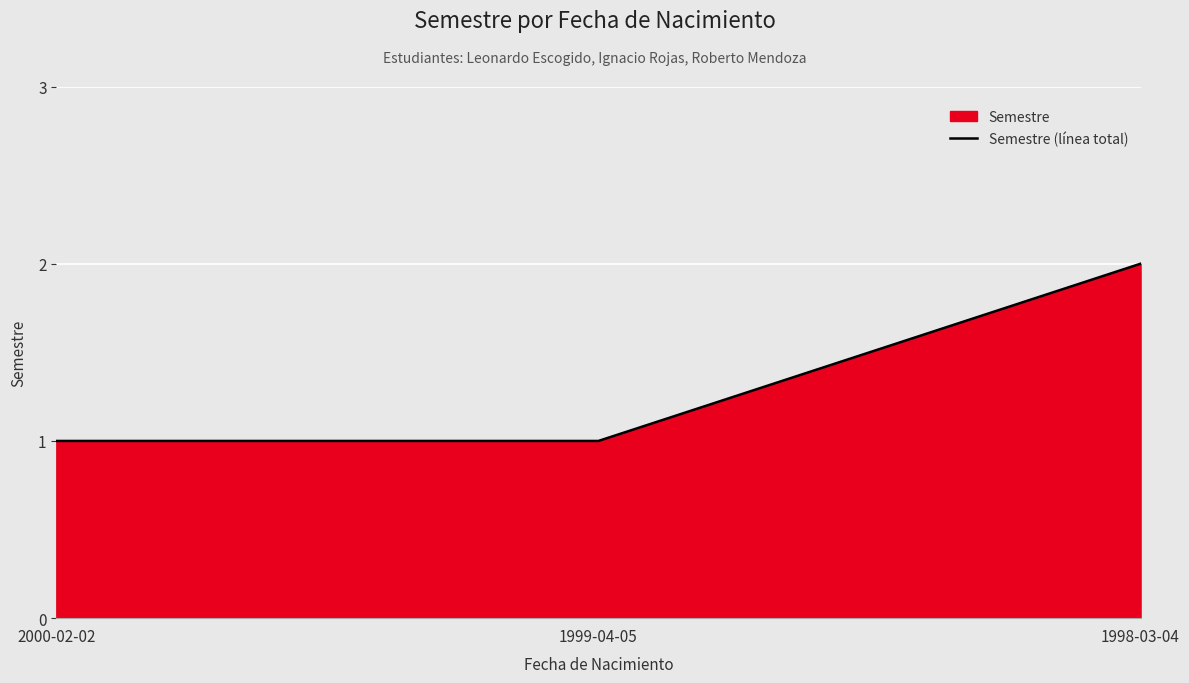

Is it true that the value at 1998-03-04 is 3?

False